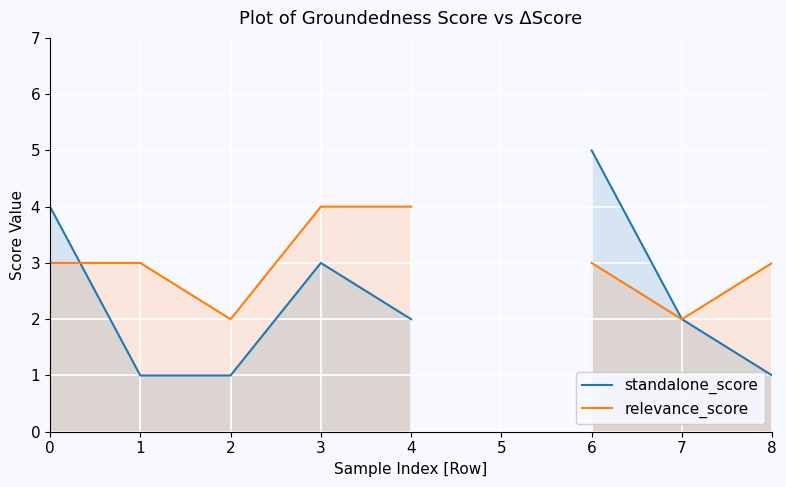

Which series changed the most between 0 and 7?

standalone_score